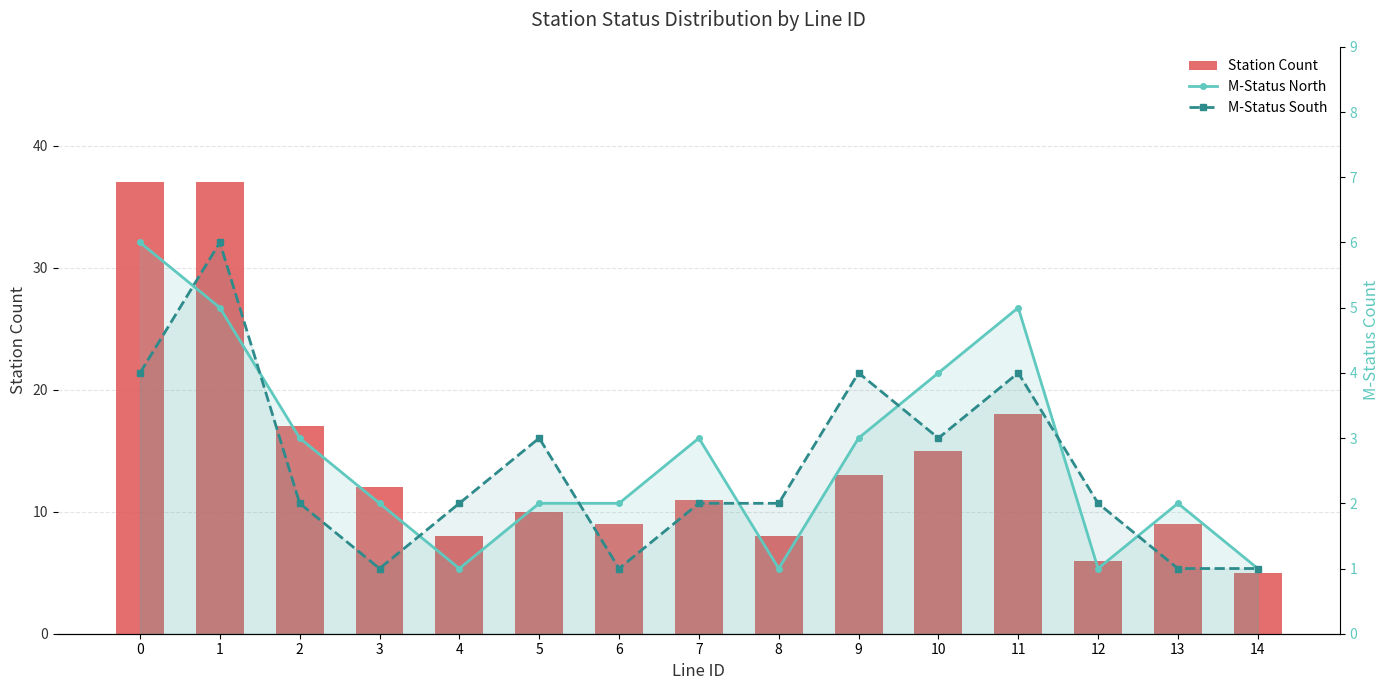

At how many categories does at least one series exceed 3?

15